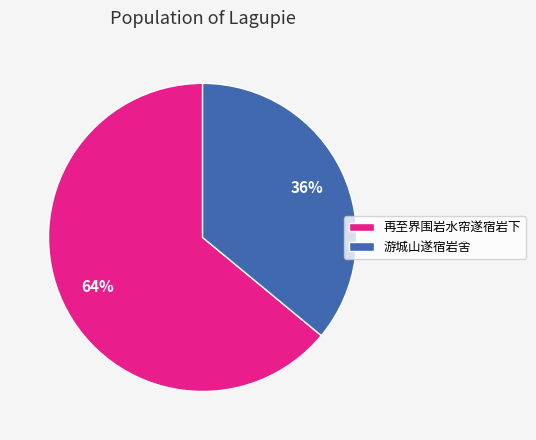

True or false: 再至界围岩水帘遂宿岩下 accounts for 55% of the total.

False